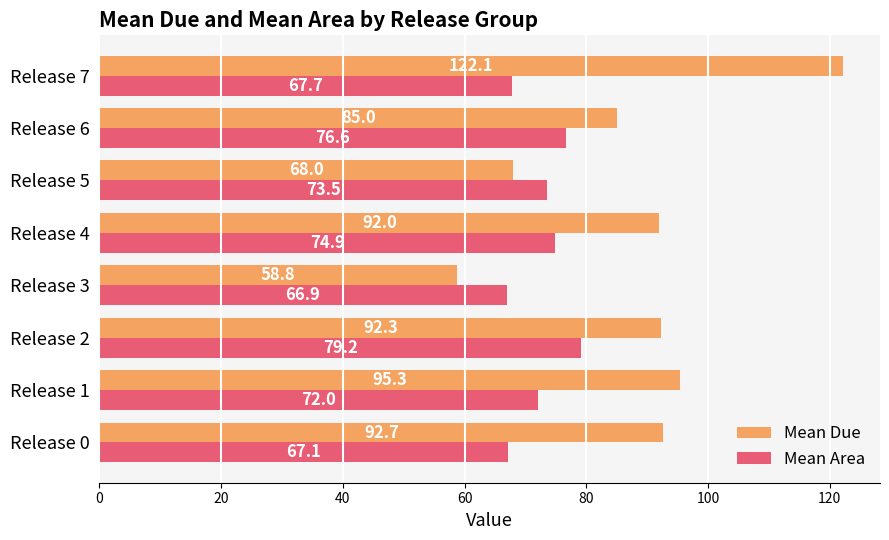

Which series changed the most between Release 1 and Release 2?

Mean Area